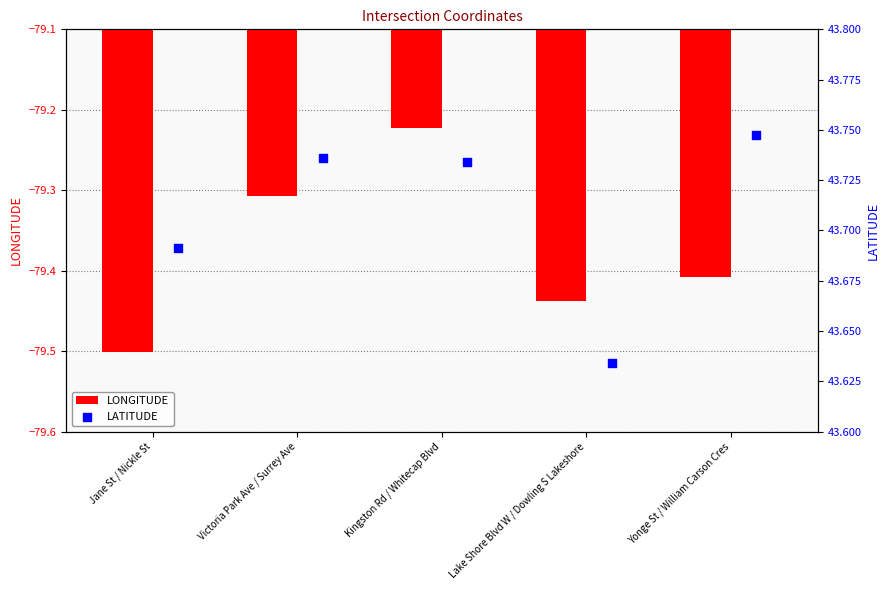

Which series reaches the maximum Y coordinate?

LATITUDE